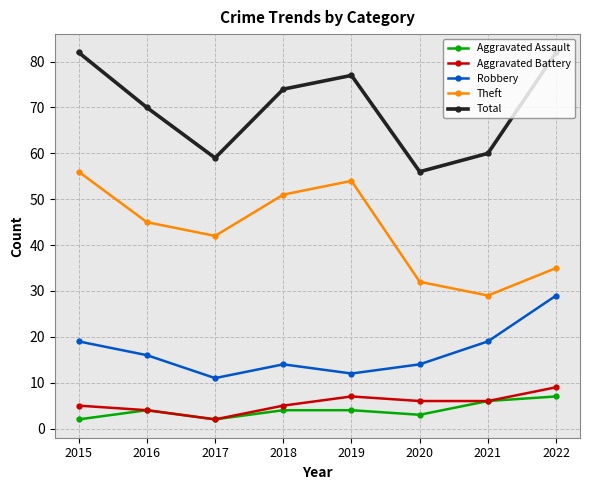

True or false: Aggravated Battery has a value of 5 at 2015.

True